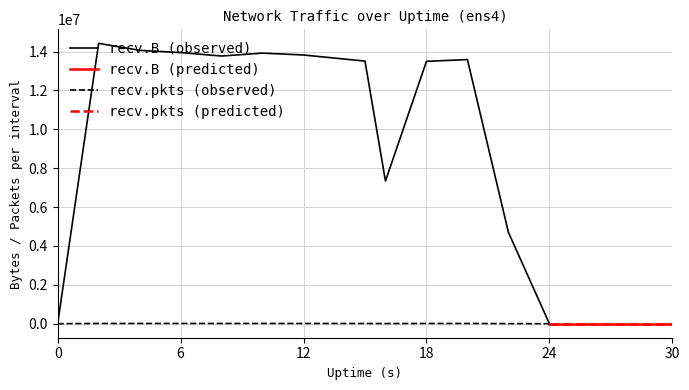

Is this an area chart (filled region under the line)?

No